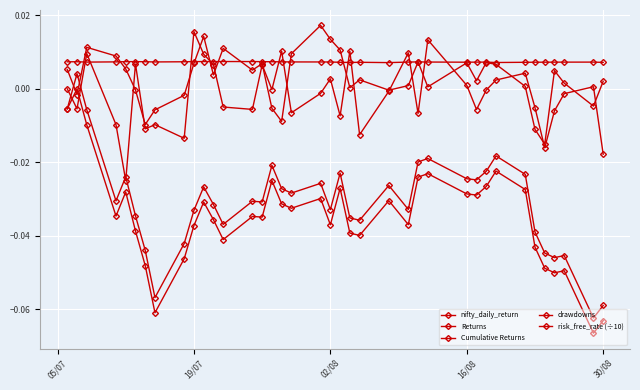

Which series has the widest spread of values?

Cumulative Returns